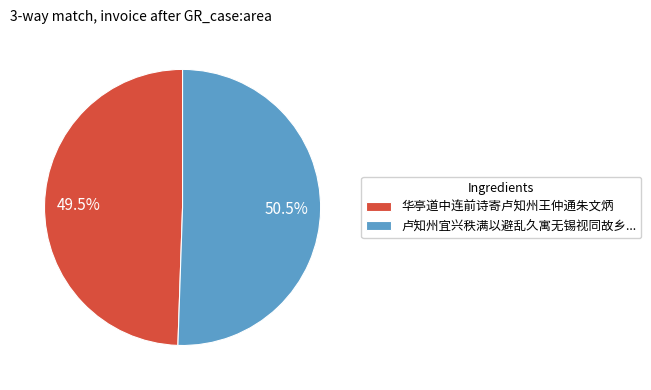

What is the smallest slice in the pie chart?

华亭道中连前诗寄卢知州王仲通朱文炳